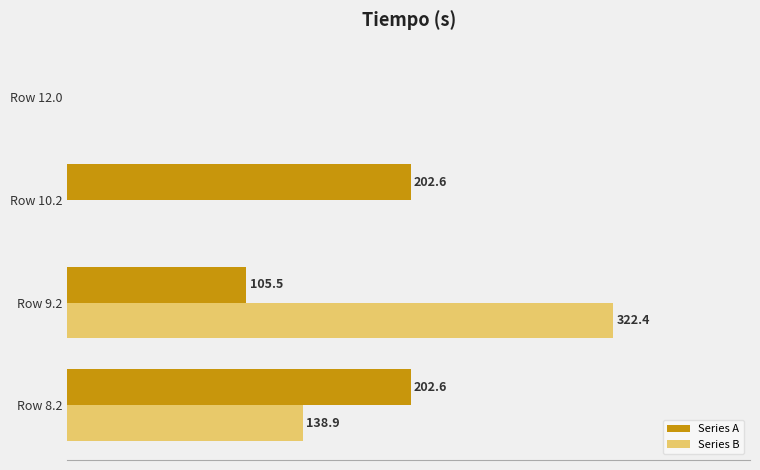

Which category has the highest value in the Series B series?

Row 9.2